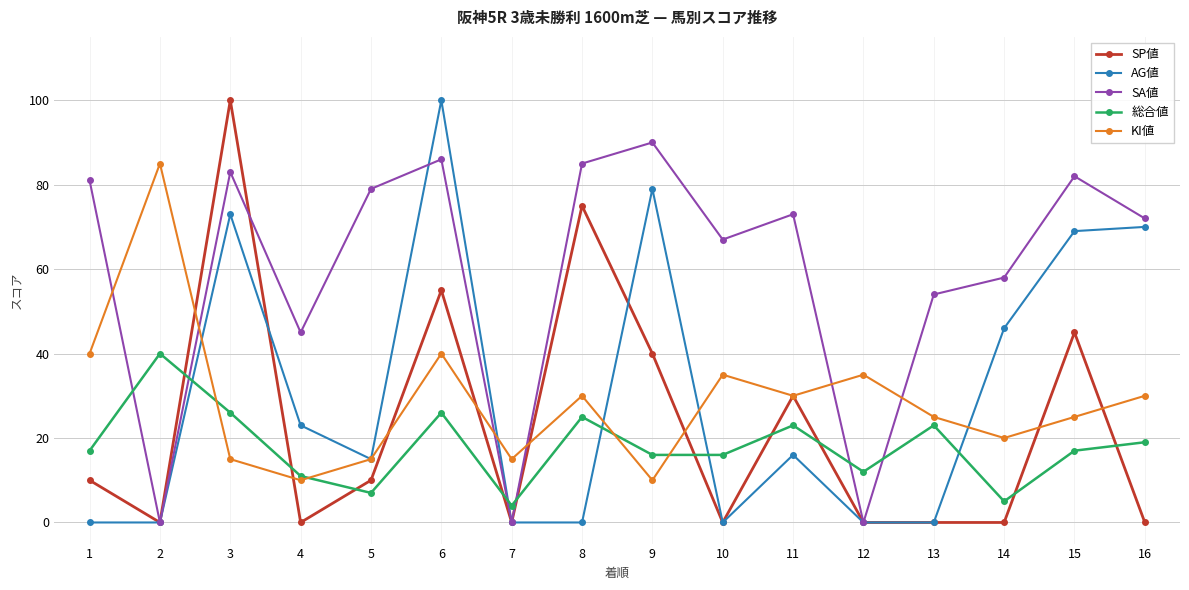

At which label does SP値 reach its peak?

3